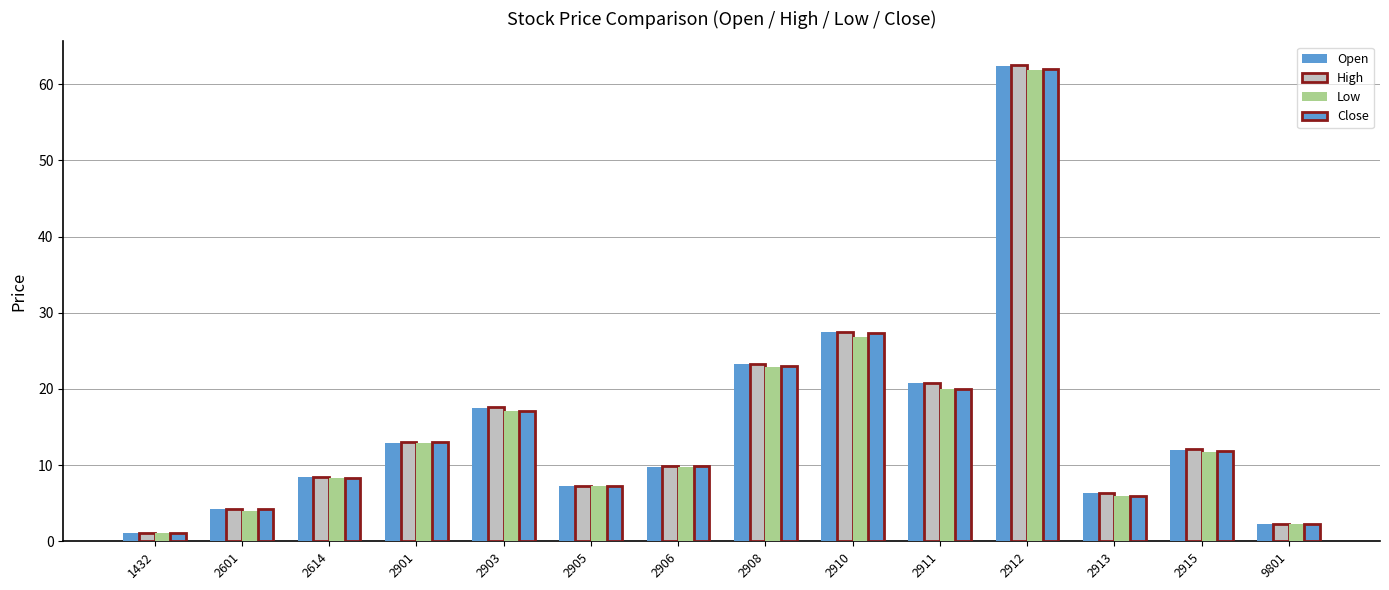

Is it true that Low equals 7.8 at 2901?

False